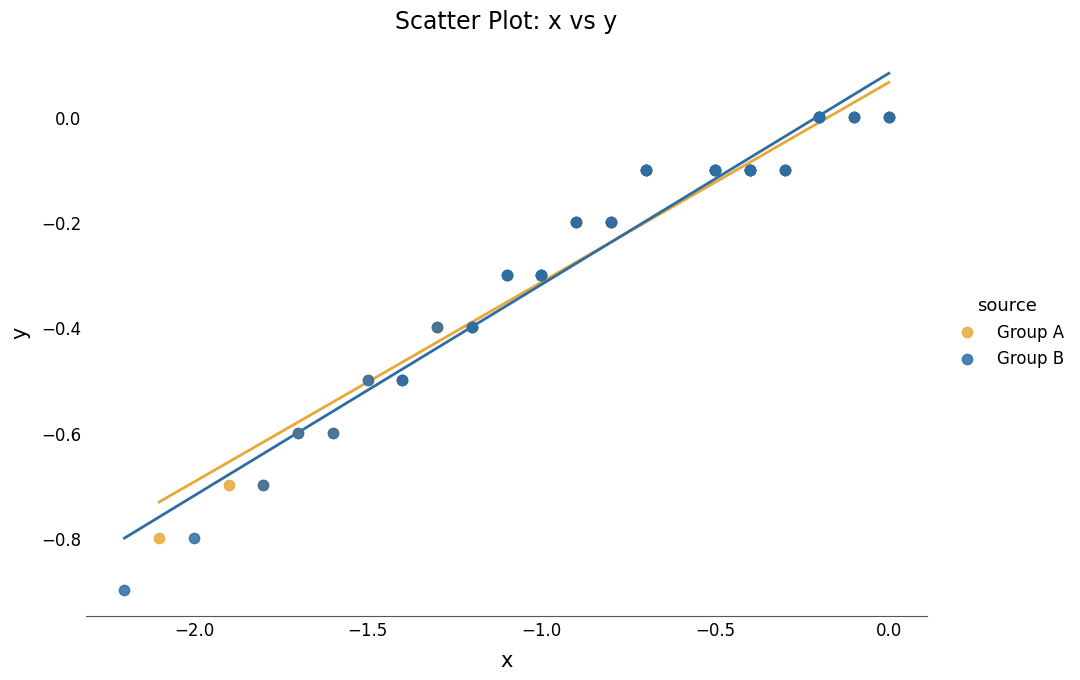

Which series reaches the minimum Y coordinate?

Group B